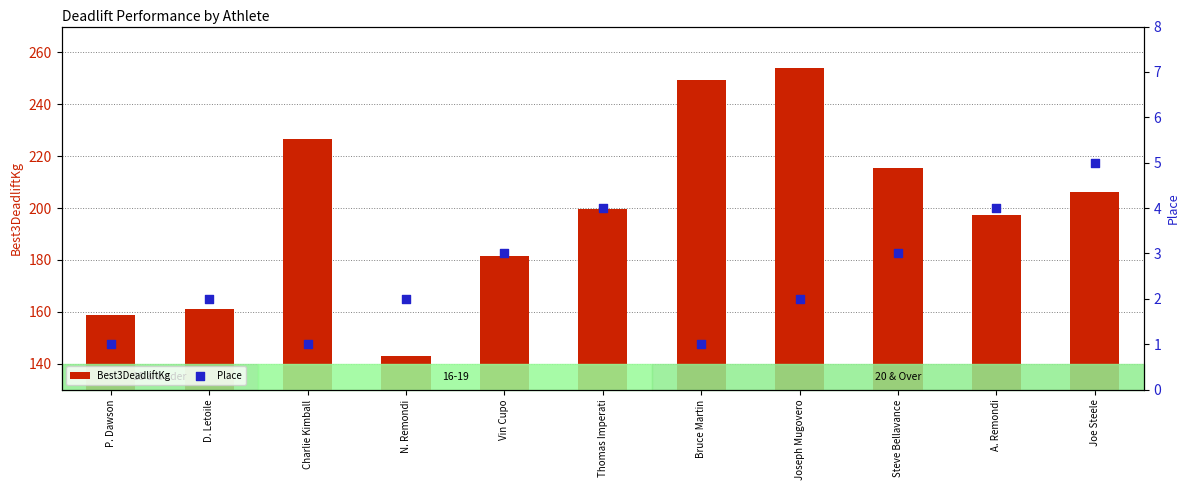

Which series has the largest total across all categories?

Best3DeadliftKg